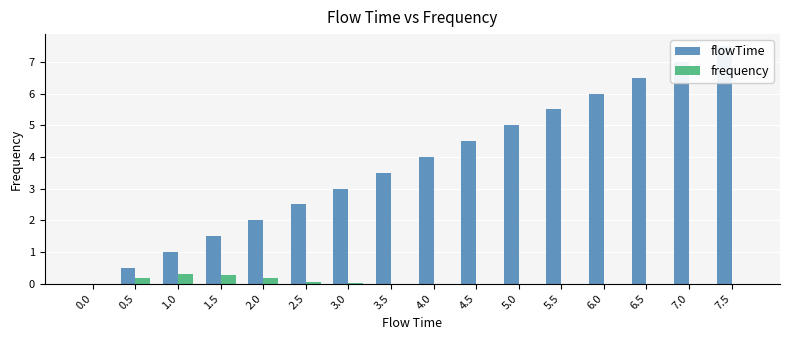

What is the difference between the maximum and minimum values in the frequency series?

0.3